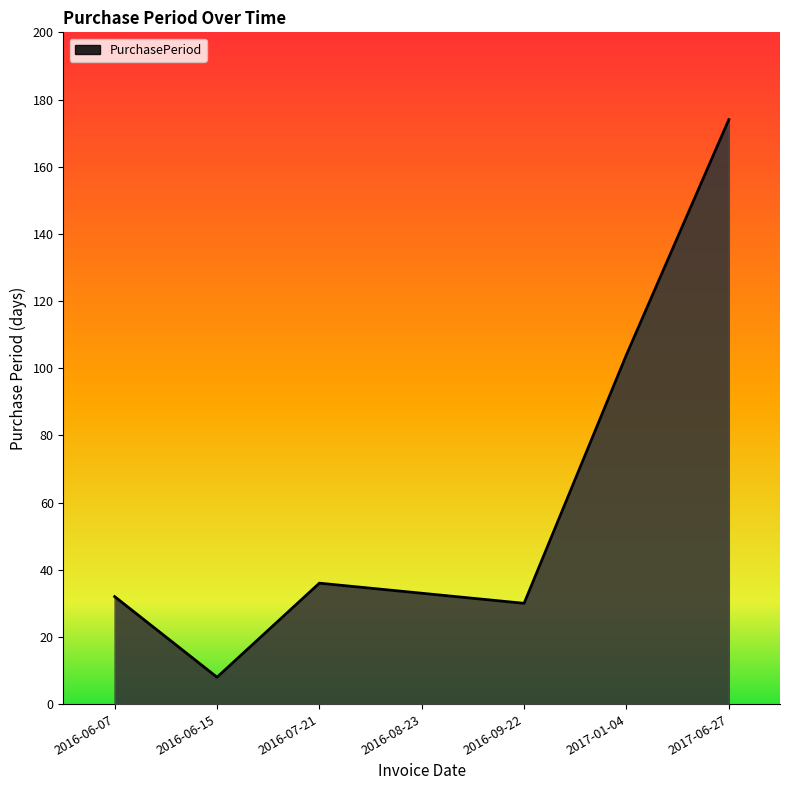

What position from the right is 2016-06-15?

6